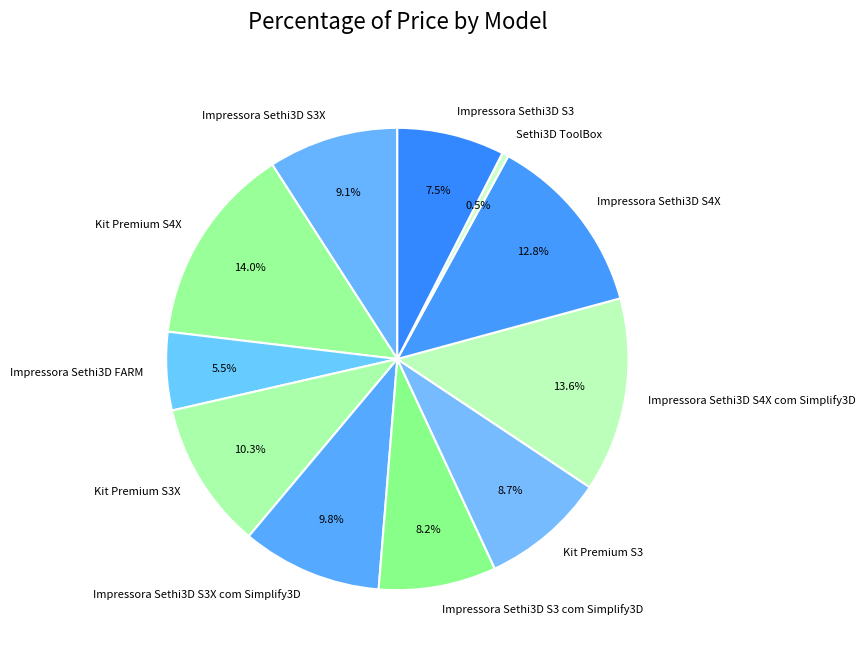

What is the smallest slice in the pie chart?

Sethi3D ToolBox